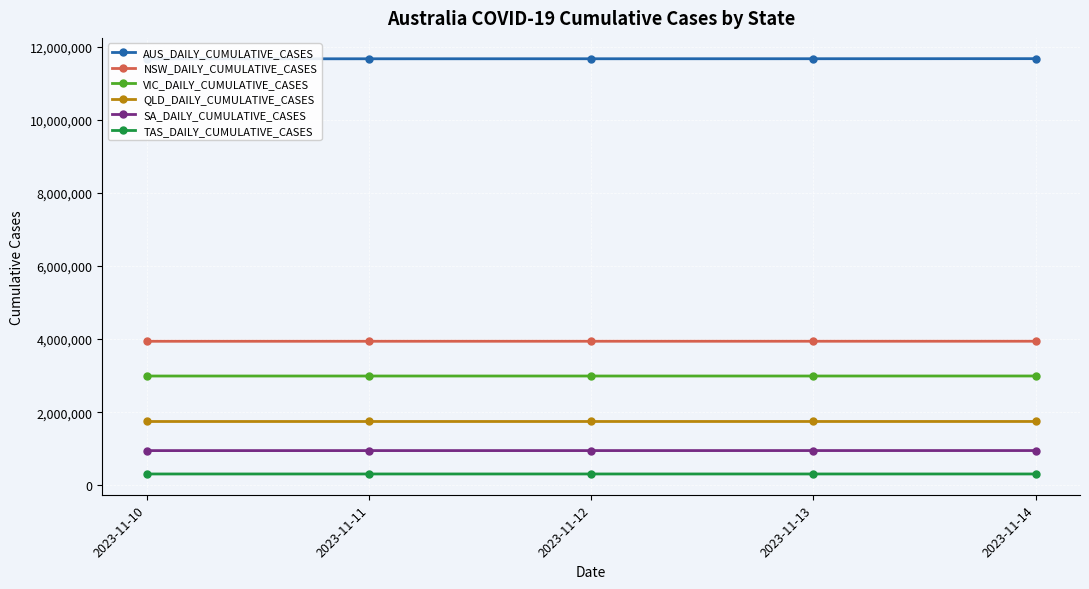

What is the sum of the SA_DAILY_CUMULATIVE_CASES values at 2023-11-11 and 2023-11-14?

1898359